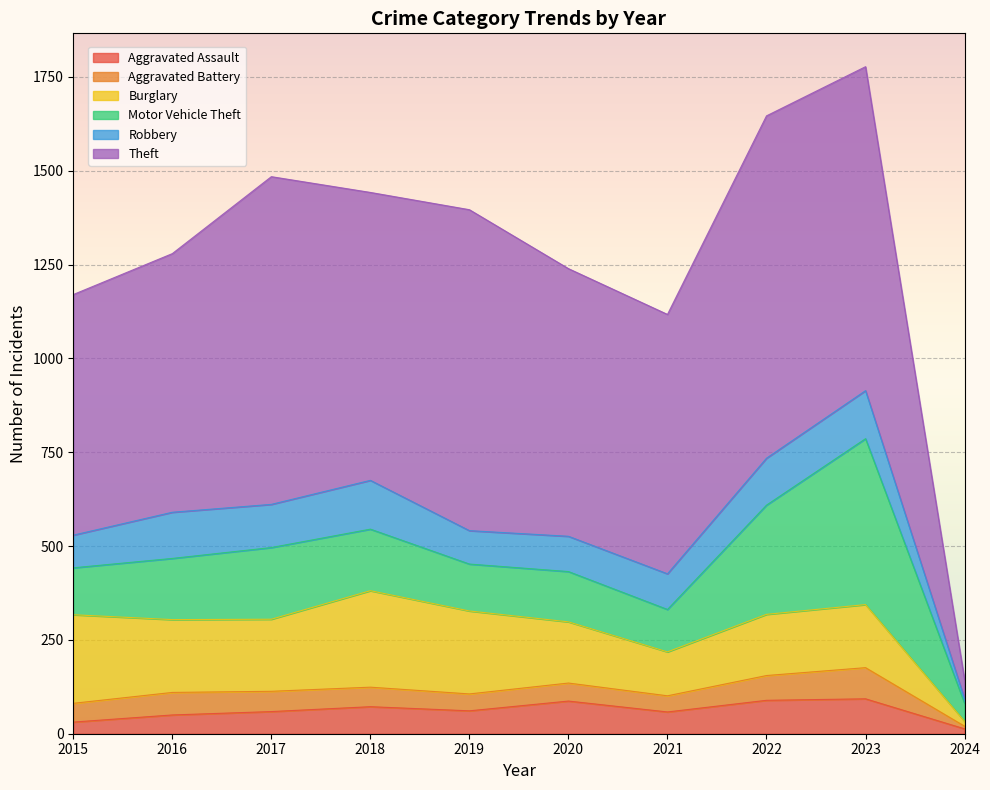

True or false: Theft and Aggravated Assault cross at least once.

False